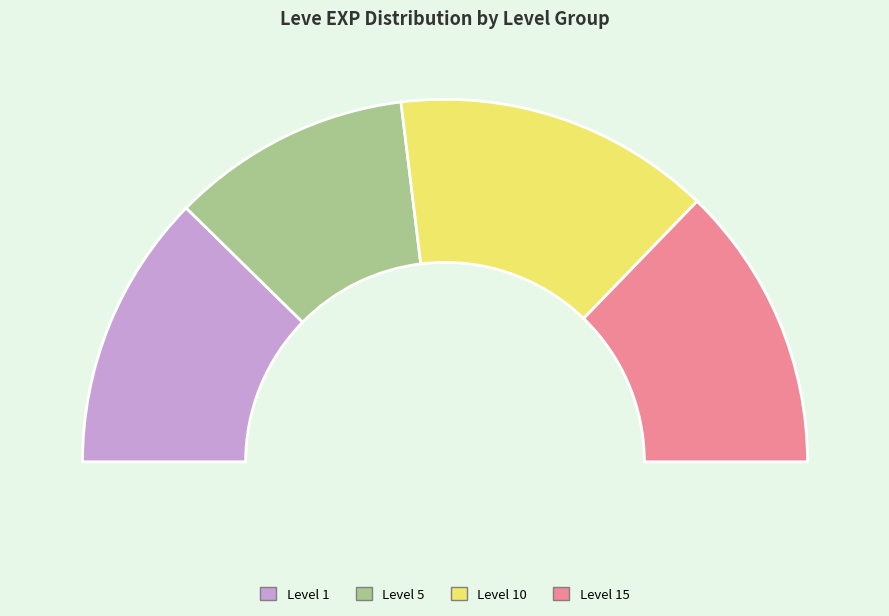

Does 1 account for over 50% of the chart?

No